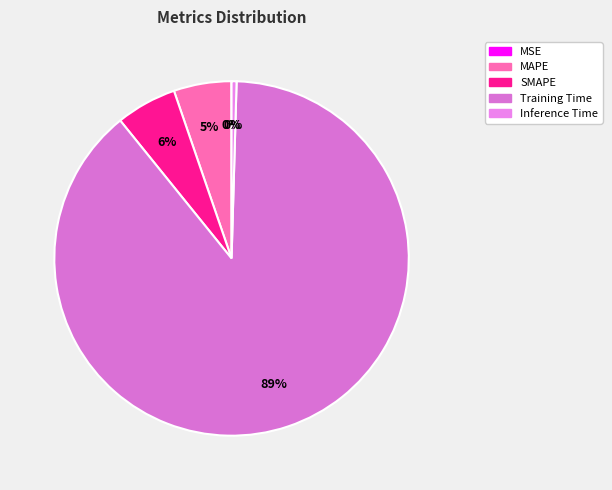

Rank the categories by value from lowest to highest.

MSE, Inference Time, MAPE, SMAPE, Training Time